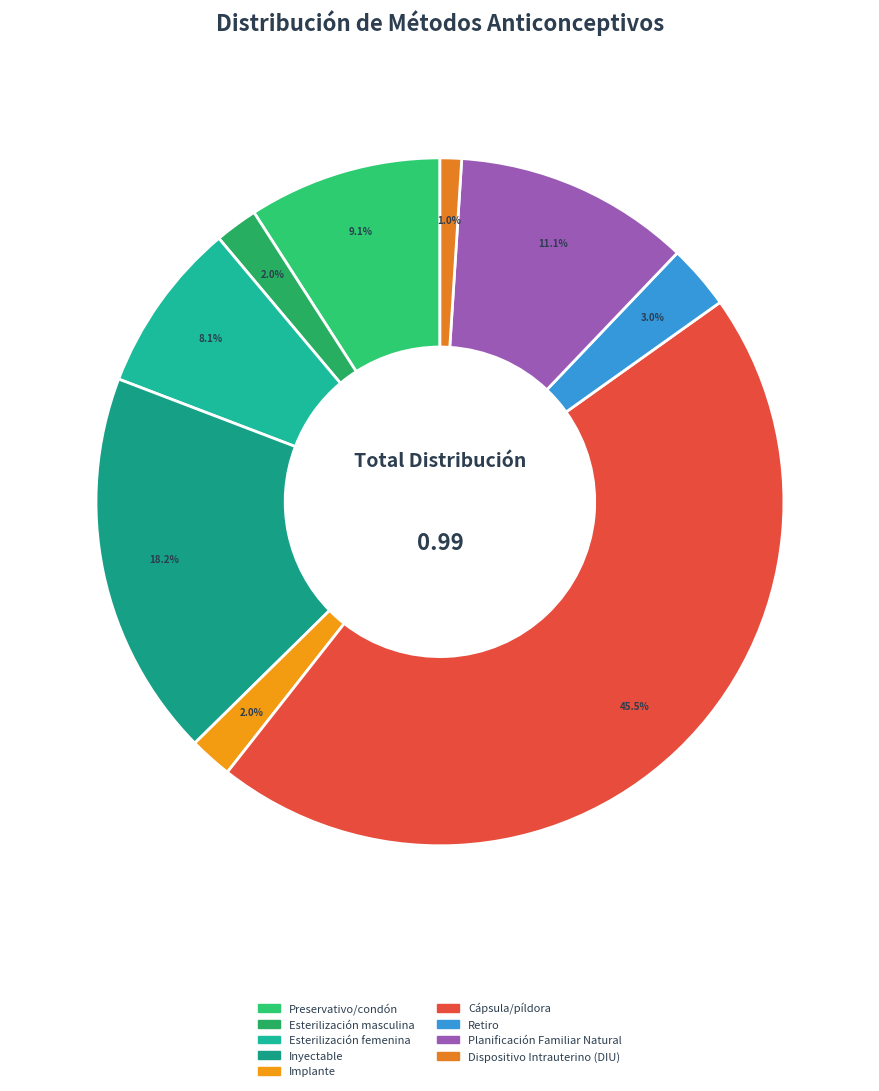

What percentage is NOT represented by Retiro?

97.0%